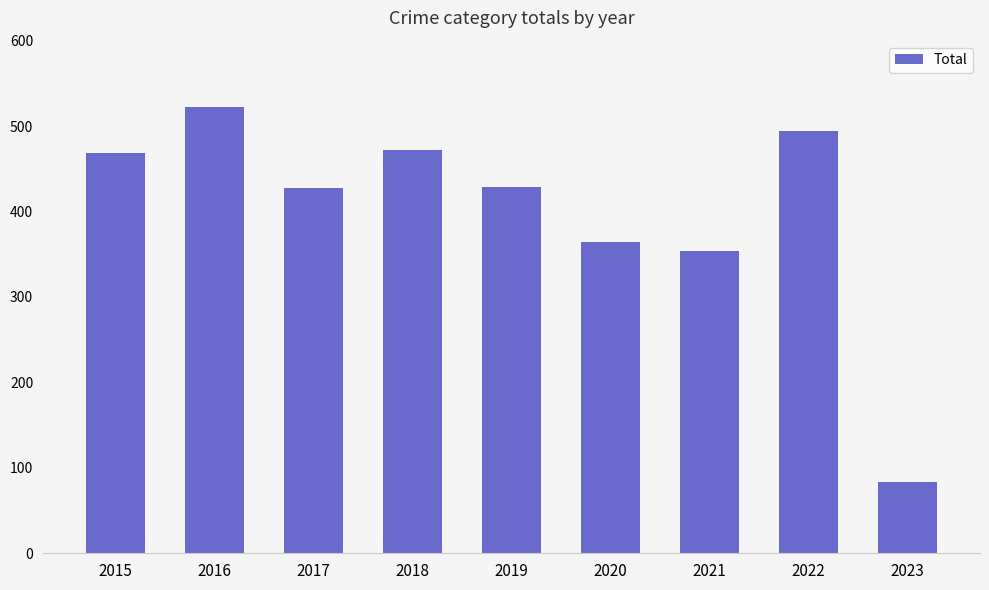

Read the value at 2016, to the nearest 10.

520